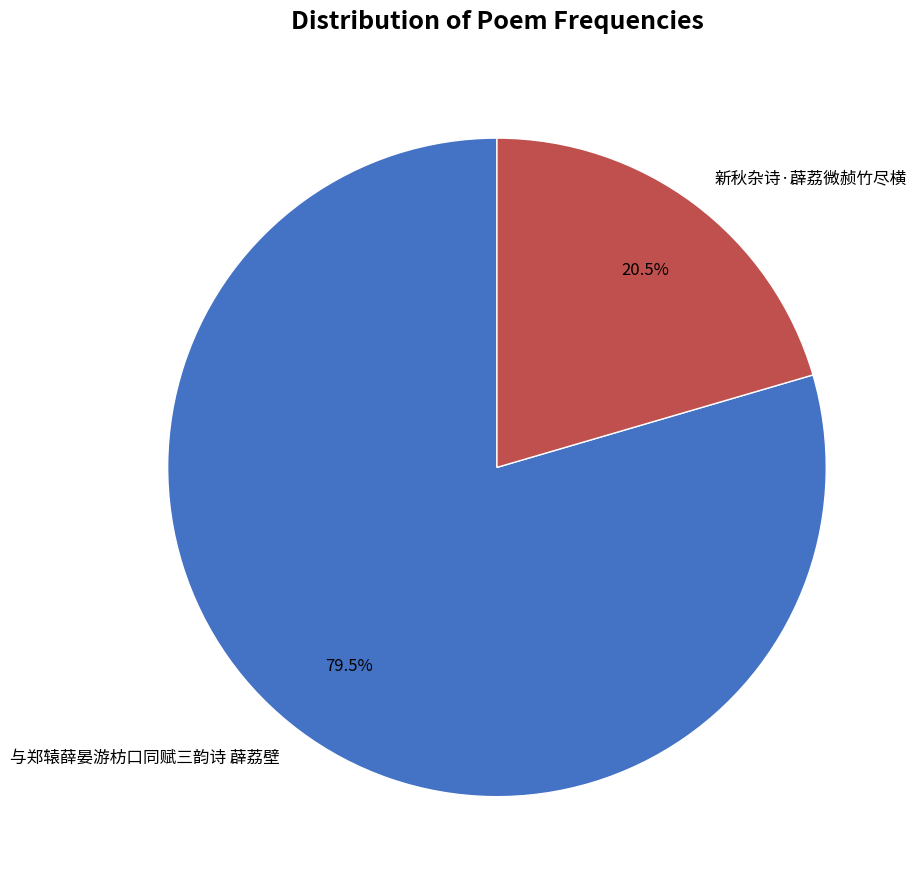

How many slices are in this pie chart?

2